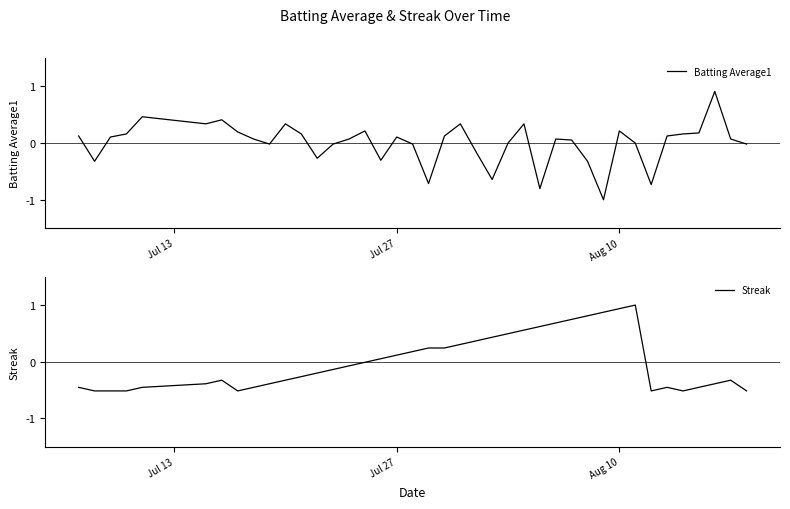

What is the maximum value for Streak?

1.0